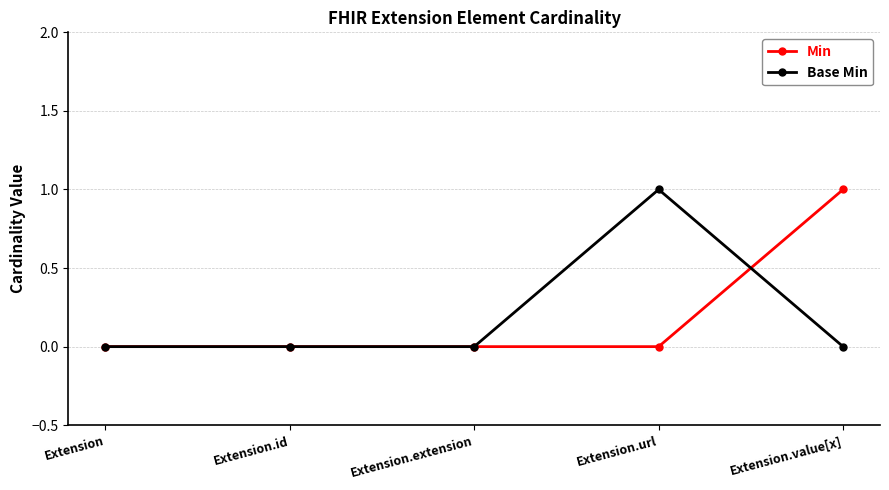

Which category has the highest value in the Min series?

Extension.value[x]